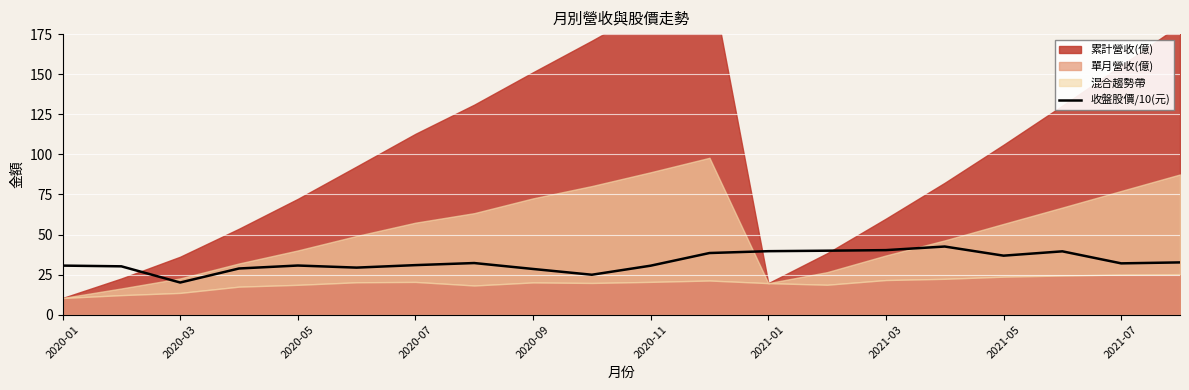

What is the lowest value of the 收盤股價/10(元) series?

20.1